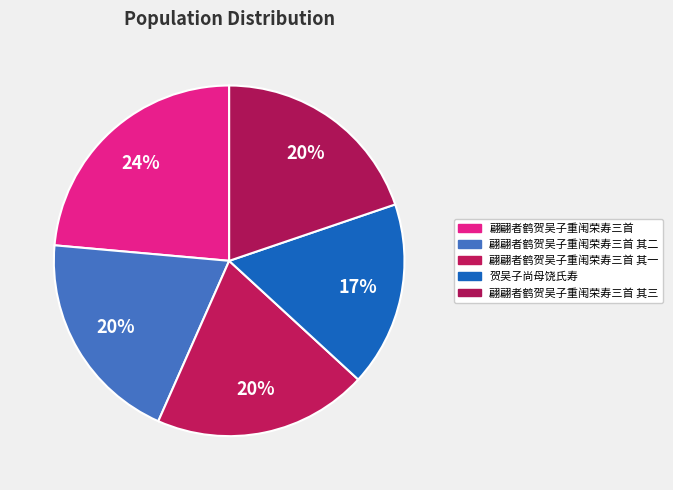

Which category has the biggest portion of the pie?

翩翩者鹤贺吴子重闱荣寿三首